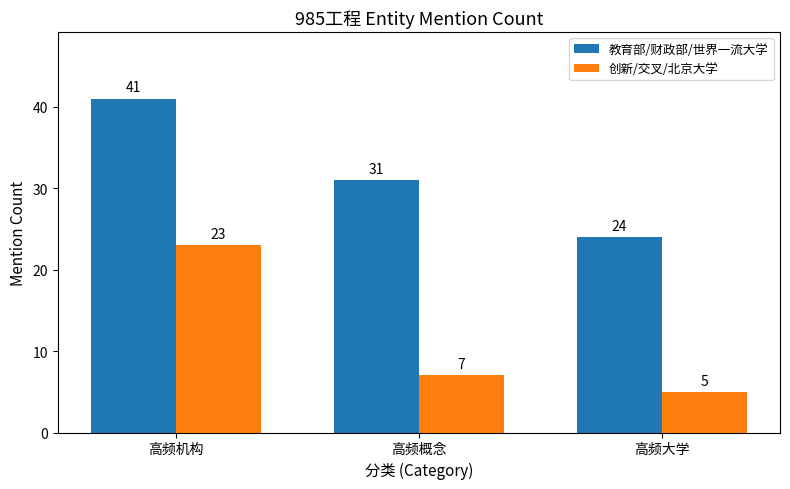

How many categories are shown in the chart?

3